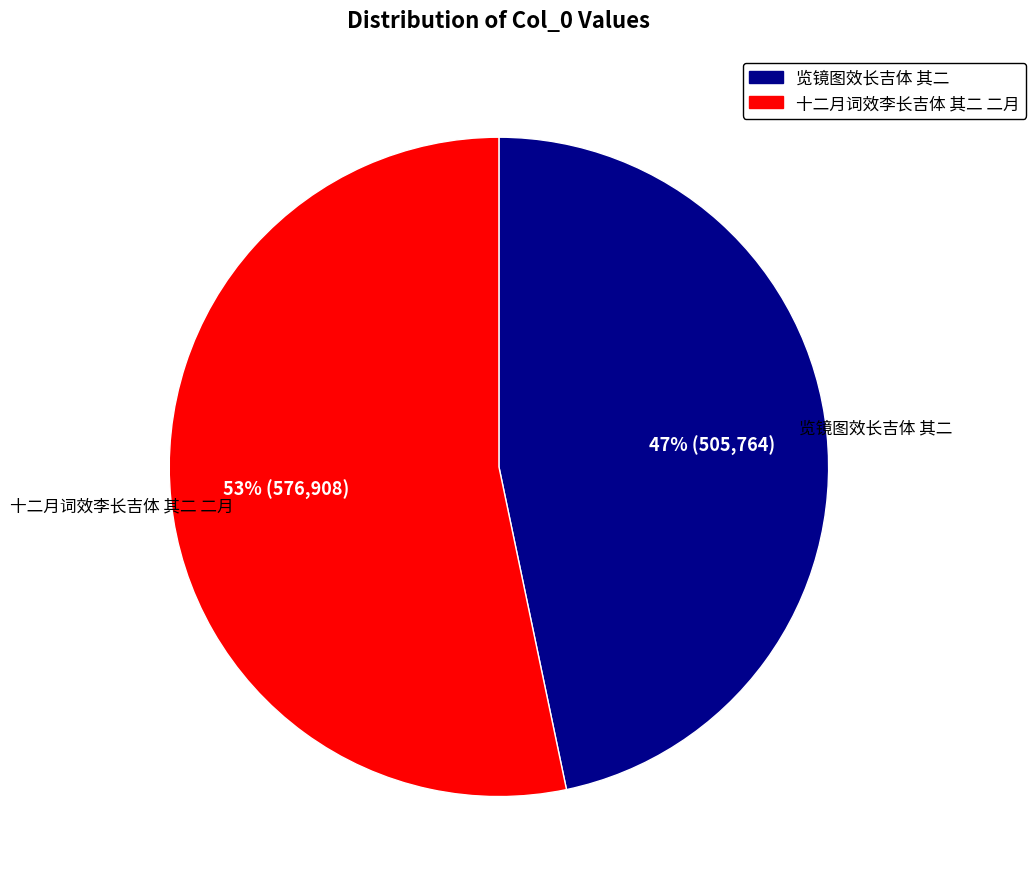

Which slice is the smallest?

览镜图效长吉体 其二